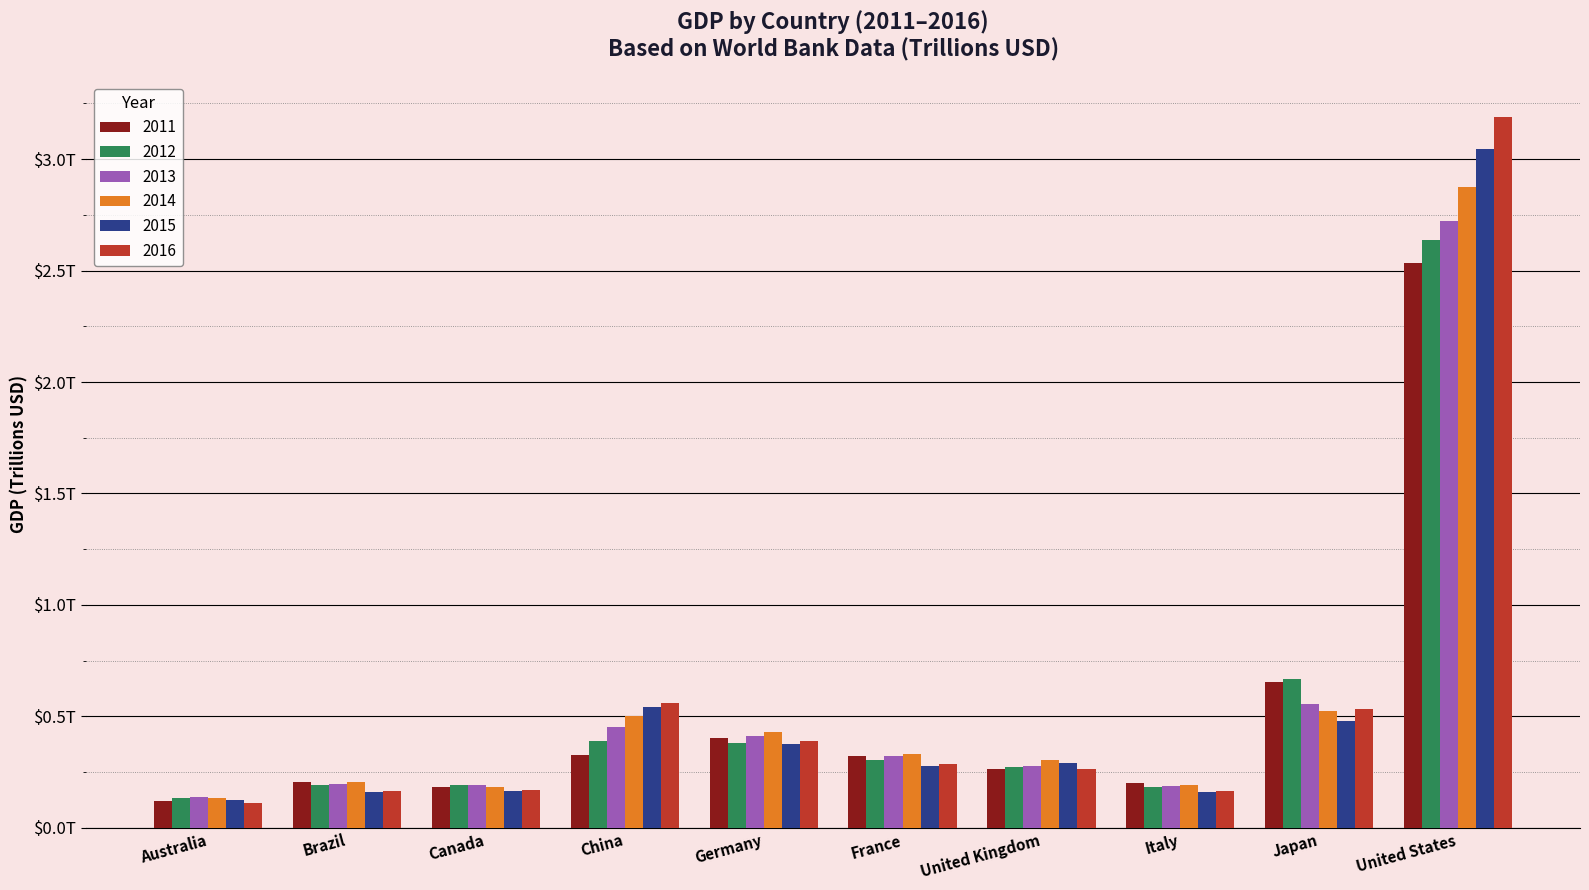

At which label is 2015 closest to 1?

China